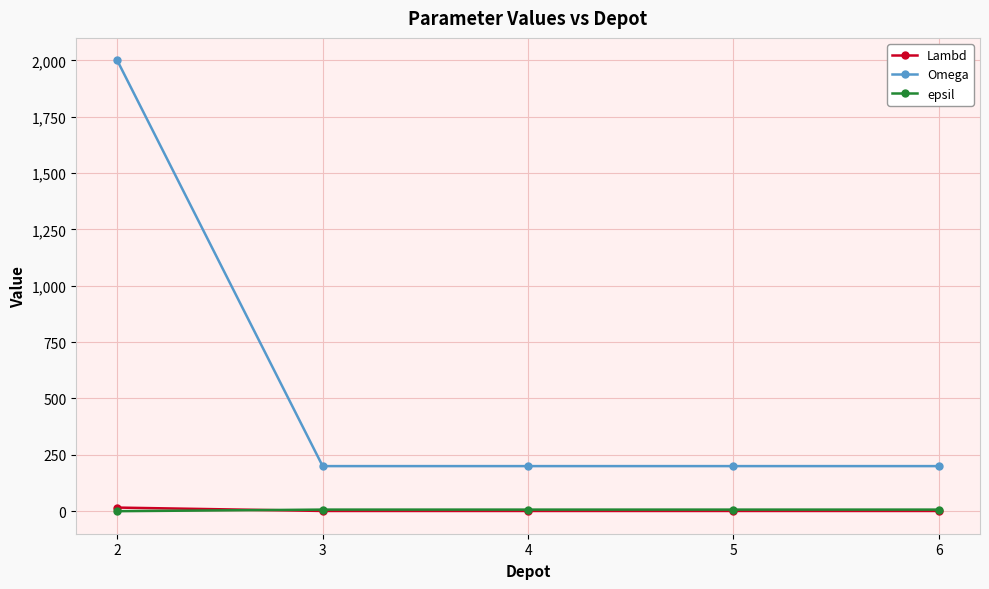

What is the lowest value of the Omega series?

200